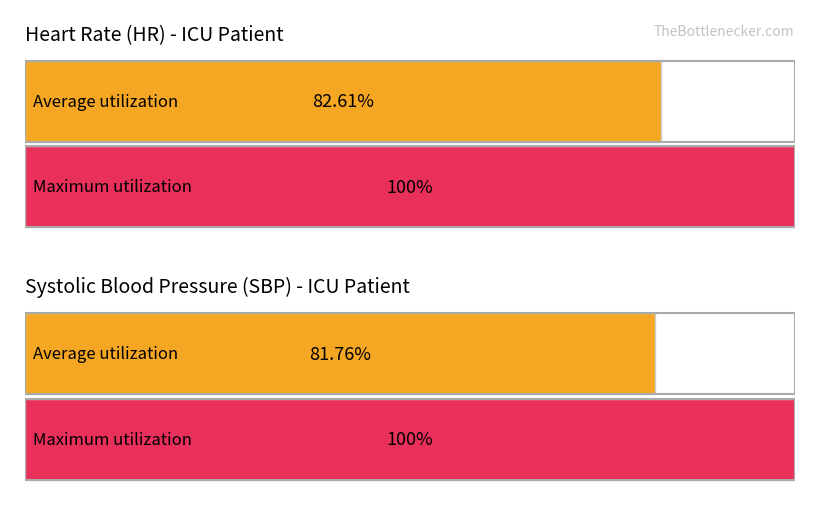

The value of HR at 25 is 123.1. True or false?

False